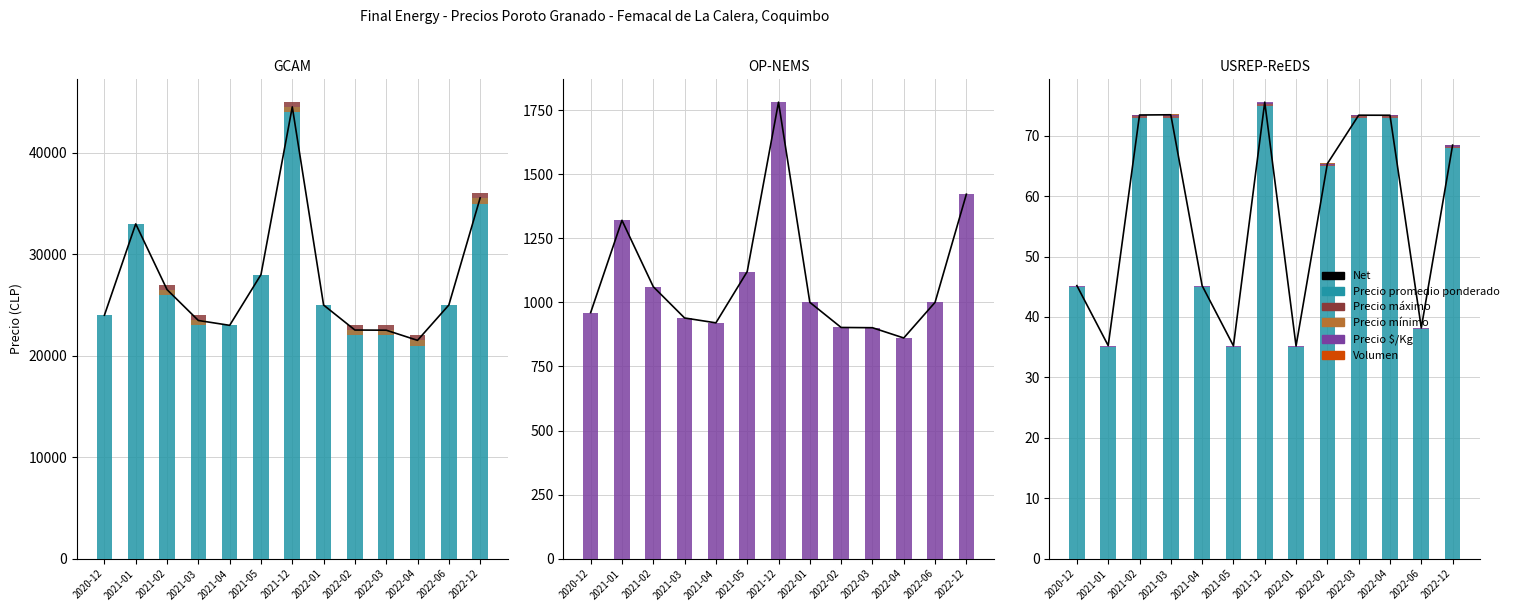

How many groups of bars are there?

13